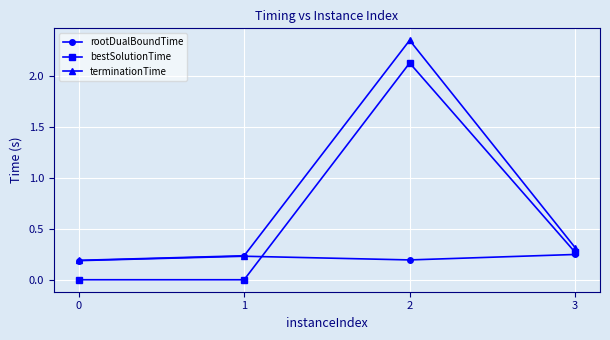

At which category does bestSolutionTime reach its first local peak?

2